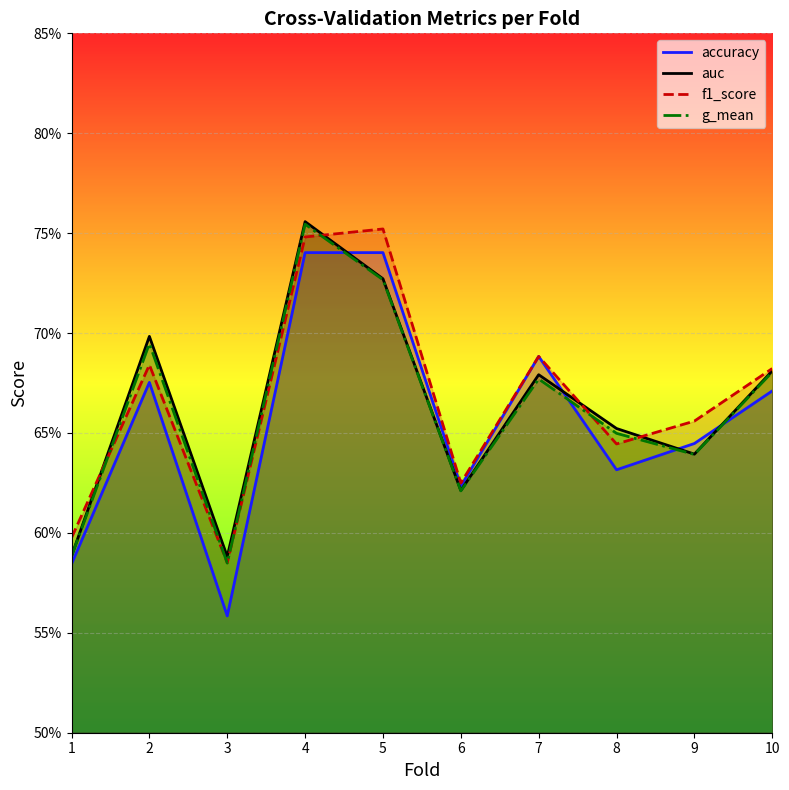

At which category does g_mean reach its first local peak?

2